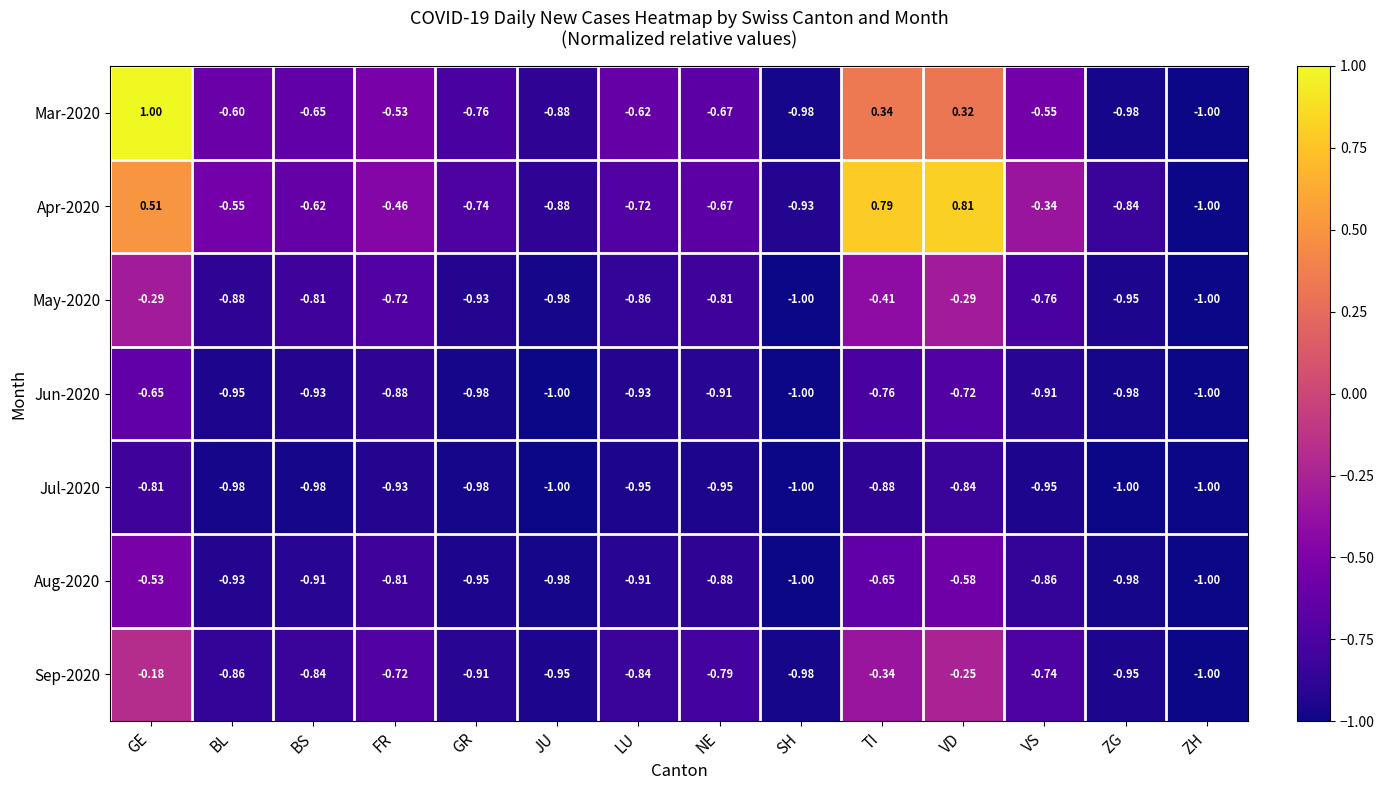

What is the greatest value displayed?

1.0